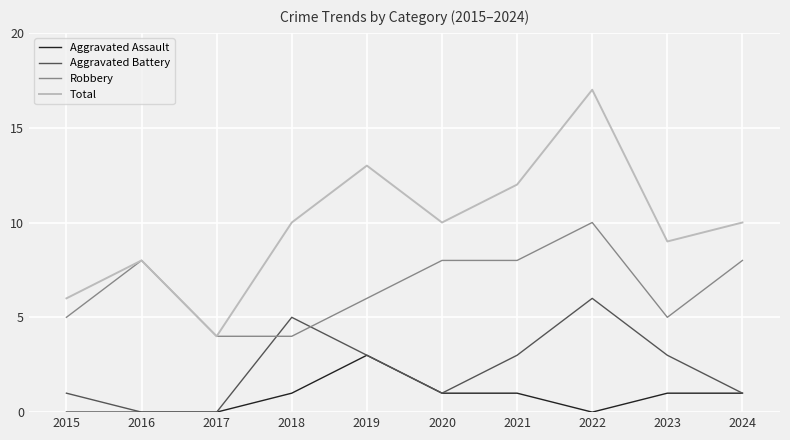

What is the greatest value displayed?

17